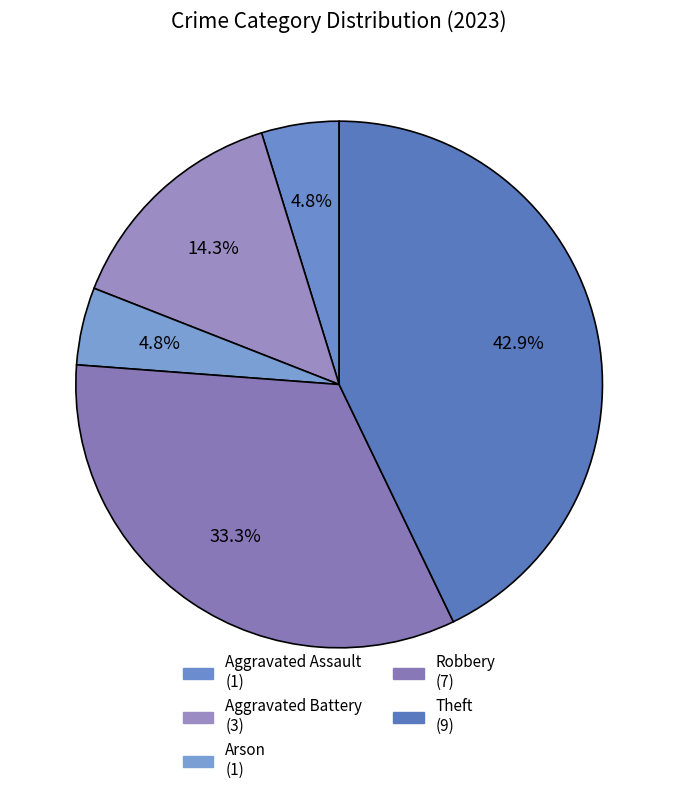

Count the number of slices in the pie.

5